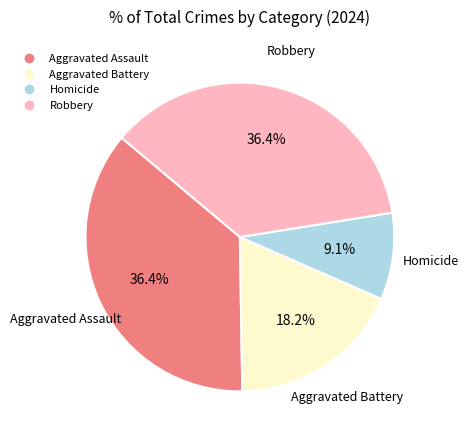

How many segments does this pie chart have?

4